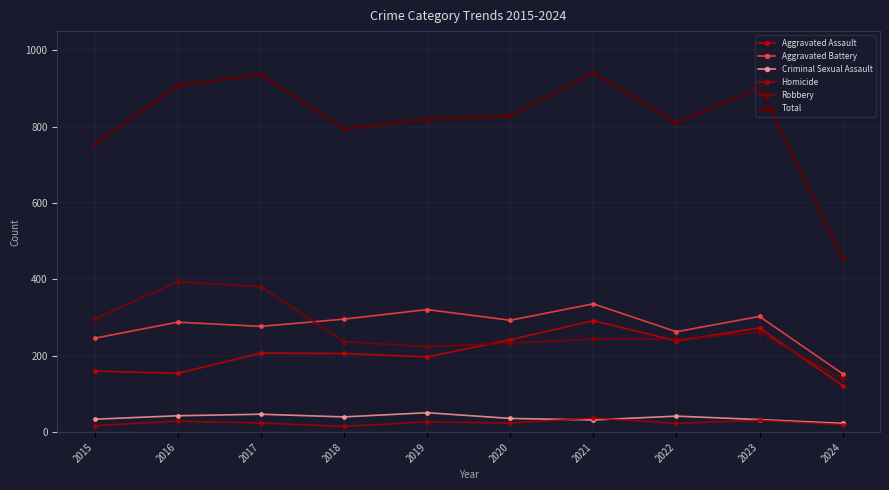

Reading left to right, what are all the values shown in this chart?

Aggravated Assault: 160	154	207	206	197	242	292	239	273	122
Aggravated Battery: 246	288	277	296	321	293	336	263	303	153
Criminal Sexual Assault: 34	43	47	40	51	36	32	42	33	23
Homicide: 17	29	24	15	27	24	37	23	31	20
Robbery: 297	394	381	237	224	233	244	243	262	138
Total: 754	908	936	794	820	828	941	810	902	456